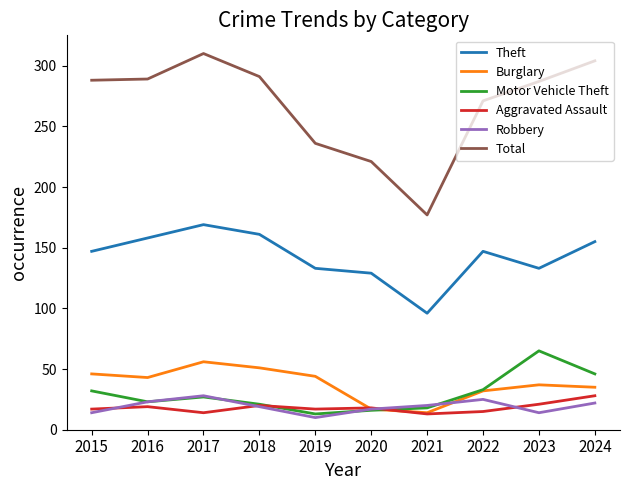

True or false: Theft and Robbery intersect in this chart.

False